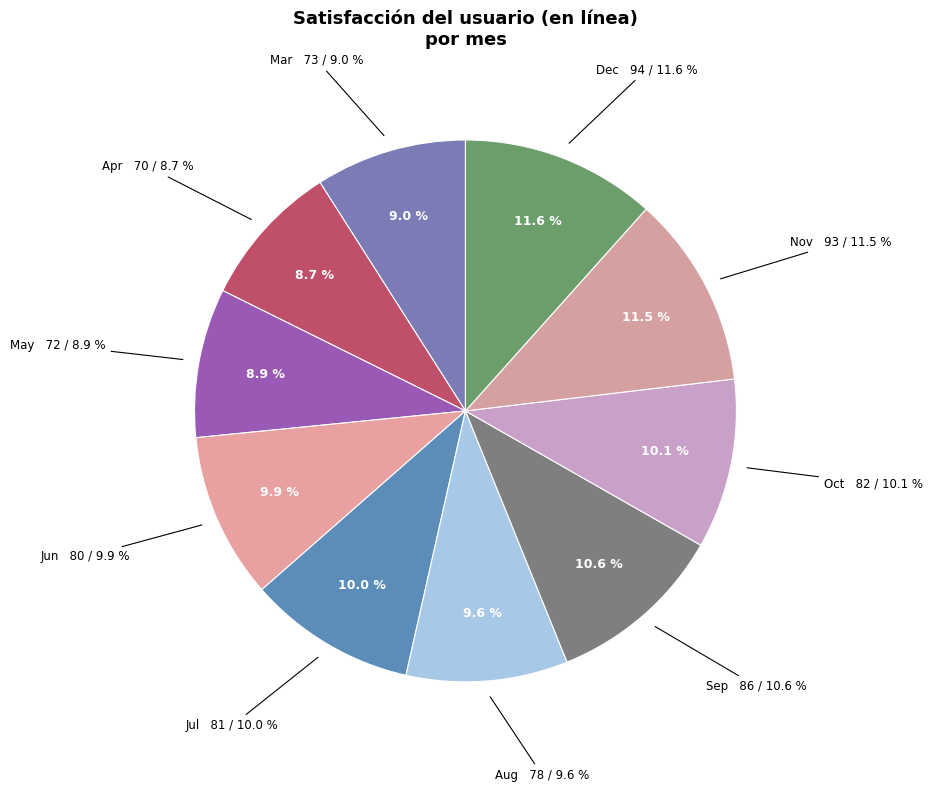

How many segments does this pie chart have?

10